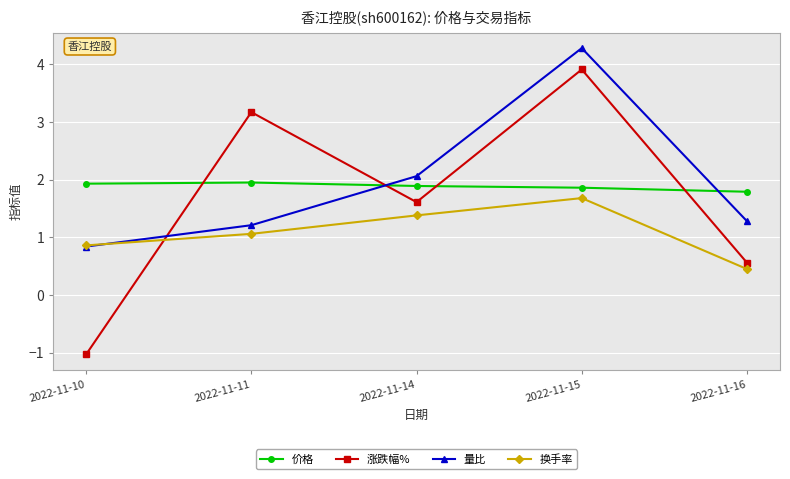

True or false: 换手率 and 价格 cross at least once.

False